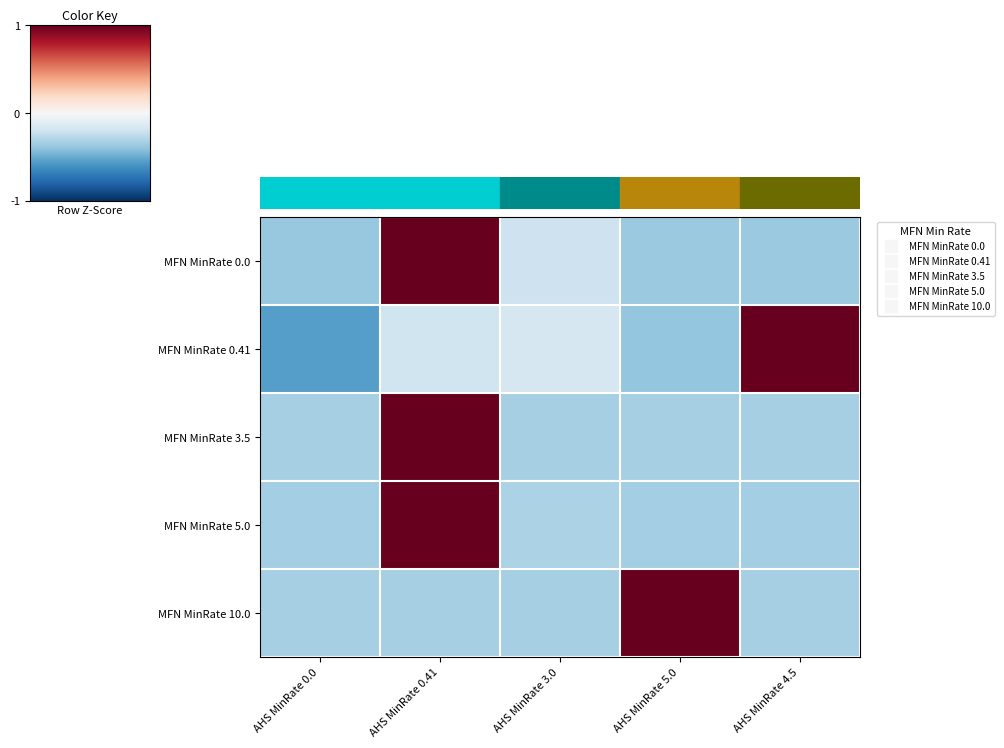

Reading left to right, extract all data points from this chart.

MFN MinRate 0.0: AHS MinRate 0.0=-0.6	AHS MinRate 0.41=2.0	AHS MinRate 3.0=-0.3	AHS MinRate 5.0=-0.6	AHS MinRate 4.5=-0.6
MFN MinRate 0.41: AHS MinRate 0.0=-0.8	AHS MinRate 0.41=-0.3	AHS MinRate 3.0=-0.3	AHS MinRate 5.0=-0.6	AHS MinRate 4.5=2.0
MFN MinRate 3.5: AHS MinRate 0.0=-0.5	AHS MinRate 0.41=2.0	AHS MinRate 3.0=-0.5	AHS MinRate 5.0=-0.5	AHS MinRate 4.5=-0.5
MFN MinRate 5.0: AHS MinRate 0.0=-0.5	AHS MinRate 0.41=2.0	AHS MinRate 3.0=-0.5	AHS MinRate 5.0=-0.5	AHS MinRate 4.5=-0.5
MFN MinRate 10.0: AHS MinRate 0.0=-0.5	AHS MinRate 0.41=-0.5	AHS MinRate 3.0=-0.5	AHS MinRate 5.0=2.0	AHS MinRate 4.5=-0.5